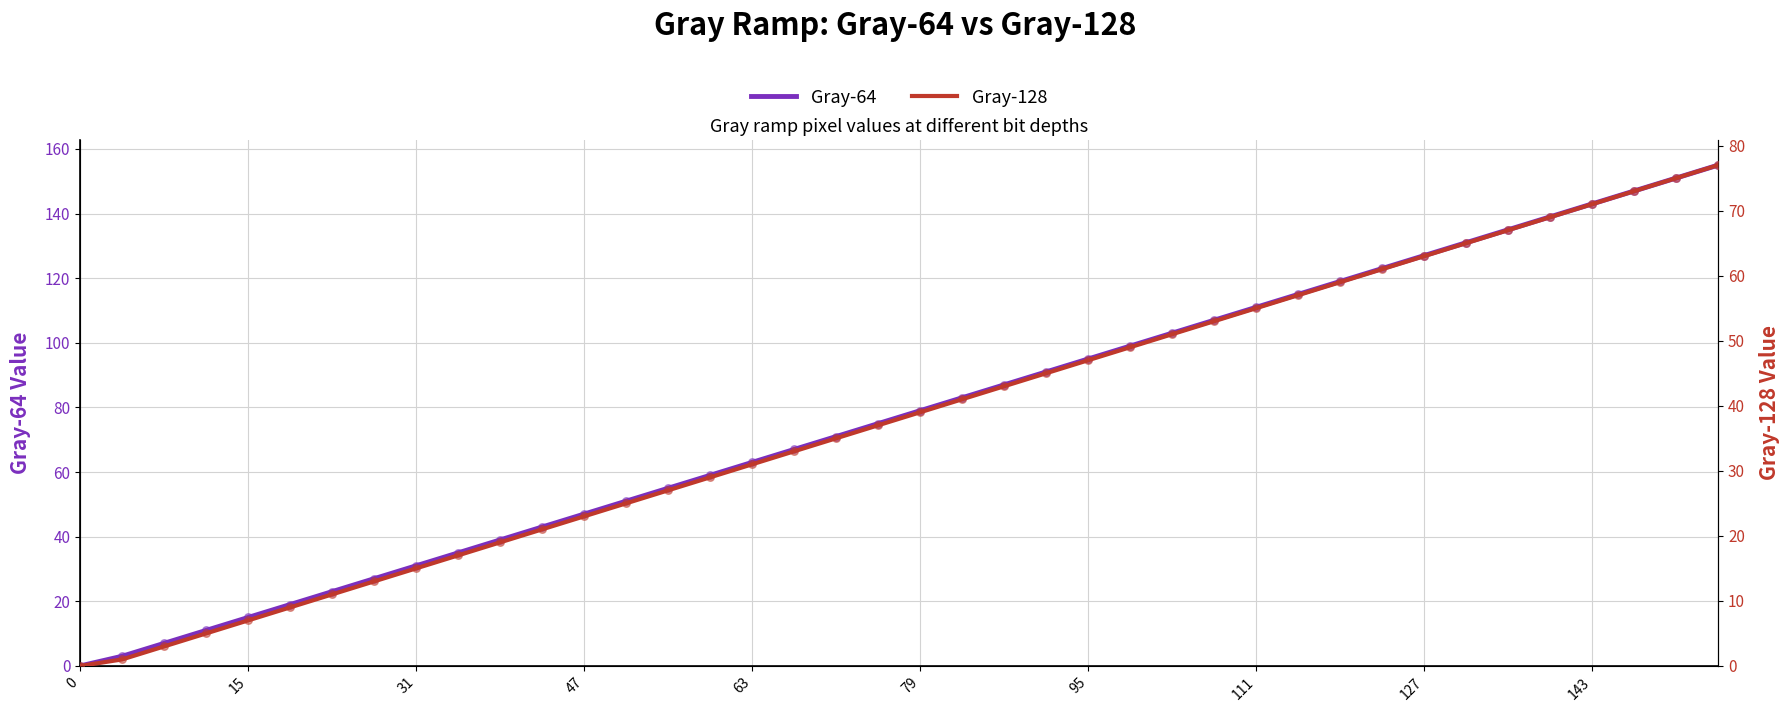

The Gray-64 series shows 31 at 31. True or false?

True